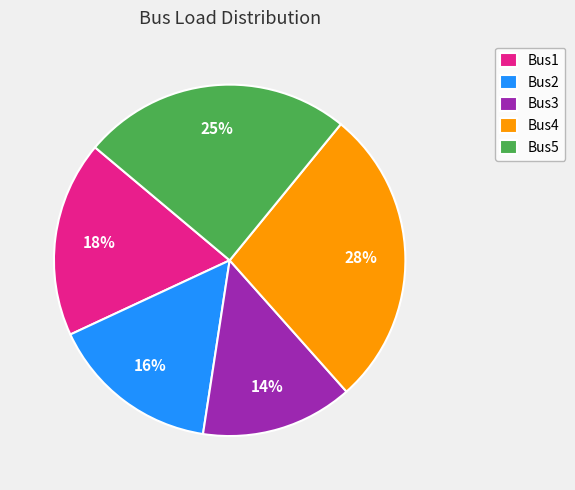

Count the number of slices in the pie.

5